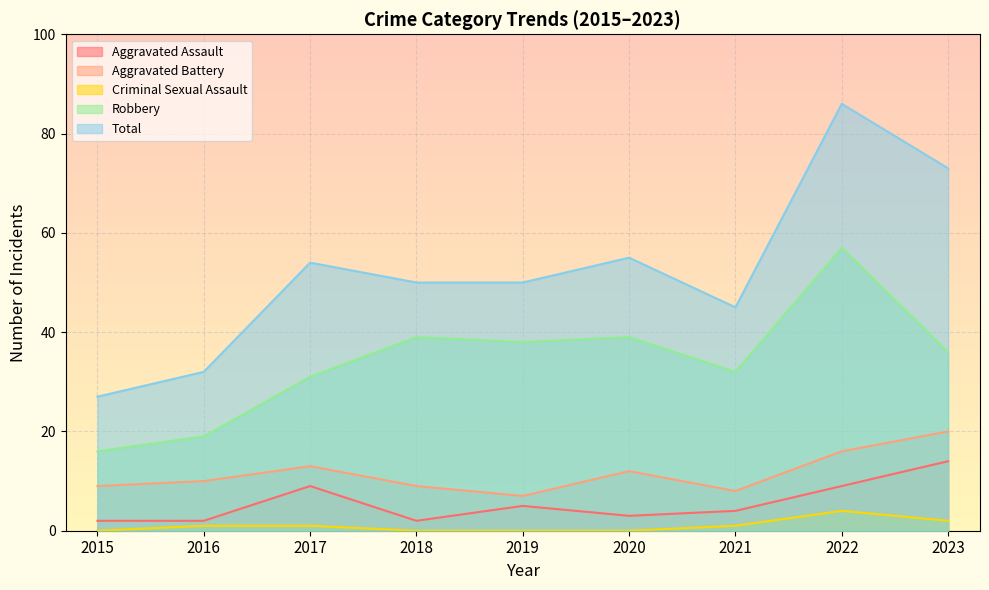

At which label does Robbery reach its minimum?

2015